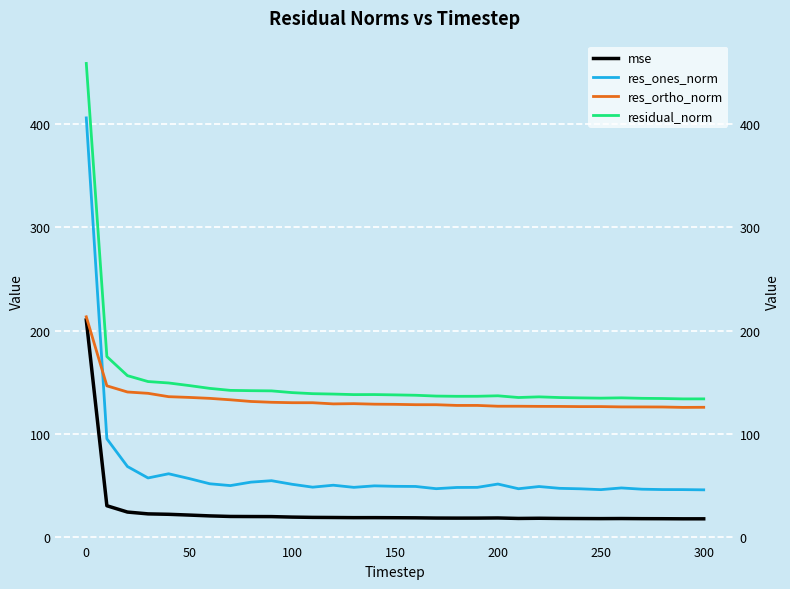

Reading left to right, what are all the values shown in this chart?

mse: 210.3	30.6	24.5	22.7	22.3	21.6	20.8	20.2	20.2	20.1	19.6	19.3	19.2	19.1	19.1	19.0	18.9	18.7	18.6	18.6	18.8	18.3	18.5	18.3	18.2	18.2	18.2	18.1	18.1	18.0	18.0
res_ones_norm: 405.9	95.4	68.6	57.5	61.6	56.9	51.9	50.1	53.4	54.9	51.4	48.6	50.5	48.4	49.9	49.4	49.3	47.1	48.3	48.4	51.6	47.1	49.2	47.5	47.0	46.2	47.8	46.6	46.3	46.2	46.0
res_ortho_norm: 213.5	146.7	140.7	139.4	136.2	135.4	134.5	133.1	131.5	130.7	130.3	130.3	129.2	129.4	128.9	128.7	128.4	128.4	127.7	127.7	126.9	126.9	126.8	126.7	126.5	126.6	126.3	126.2	126.2	125.8	125.9
residual_norm: 458.6	174.9	156.5	150.8	149.4	146.9	144.2	142.2	142.0	141.8	140.1	139.1	138.7	138.2	138.2	137.9	137.5	136.7	136.5	136.5	137.0	135.3	136.0	135.3	135.0	134.7	135.0	134.6	134.4	134.0	134.0